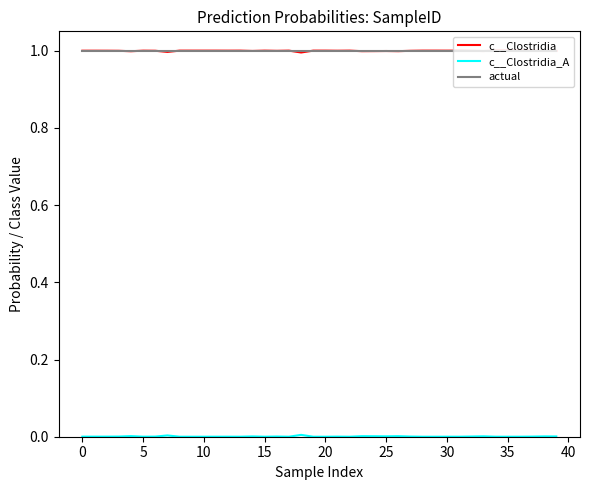

What is the highest value of the c__Clostridia series?

1.0